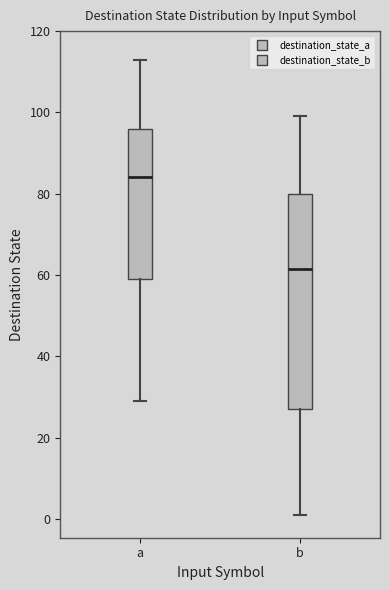

Where does the lower whisker of the box for a end on the y-axis? The values are not printed on the chart, so give them approximately, as read against the axis.

30